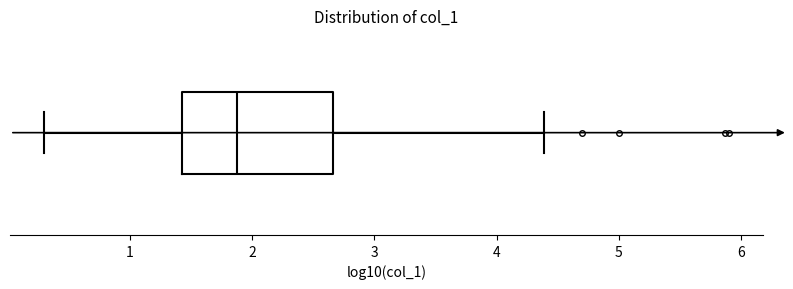

Transcribe this box plot: give where the median line is, the range the box spans, and where the two whiskers end, as read against the x-axis. The values are not printed on the chart, so give them approximately, as read against the axis.

median 1.9, box 1.4 to 2.7, whiskers 0.3 to 4.4